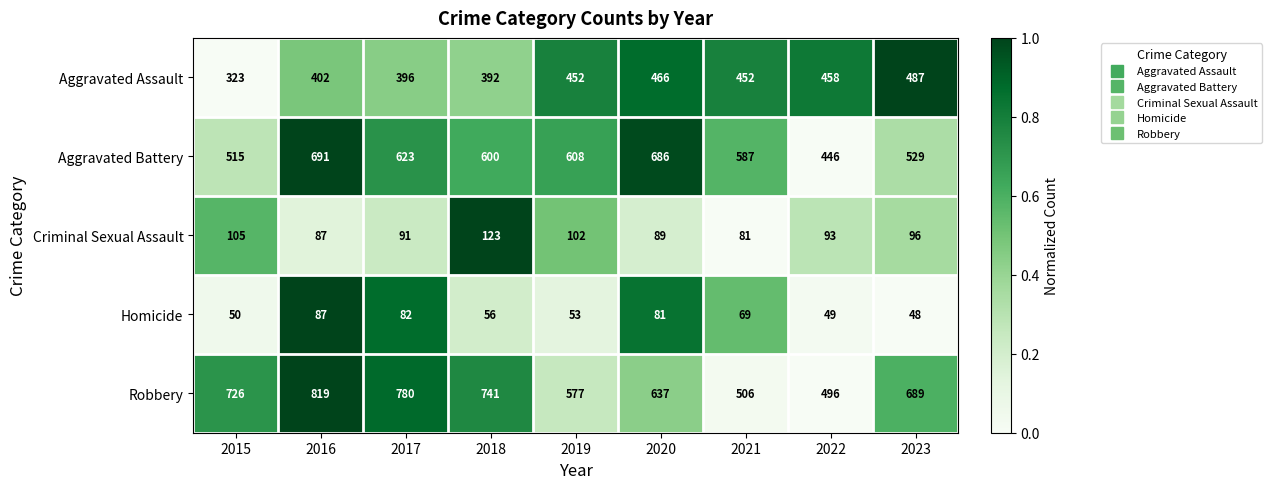

Rank the series at 2023 from lowest to highest value.

Homicide, Criminal Sexual Assault, Aggravated Assault, Aggravated Battery, Robbery